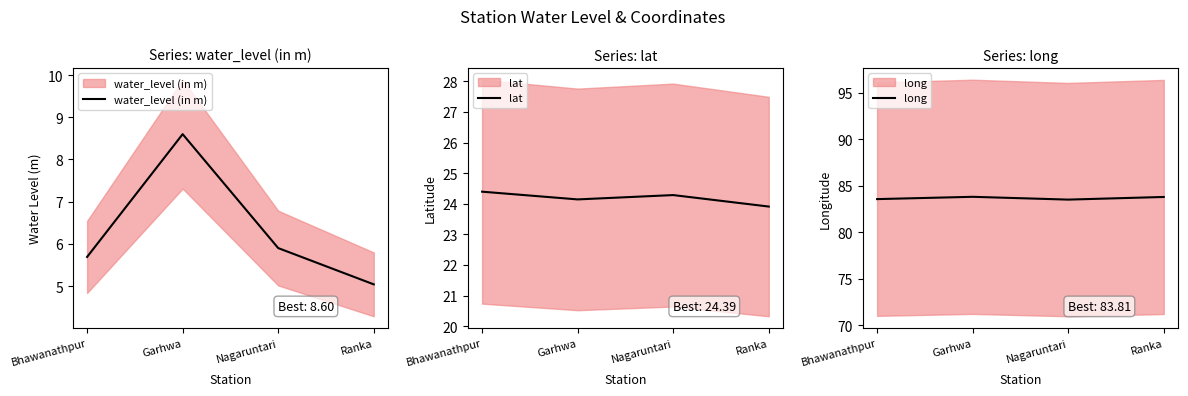

True or false: water_level (in m) and lat cross at least once.

False